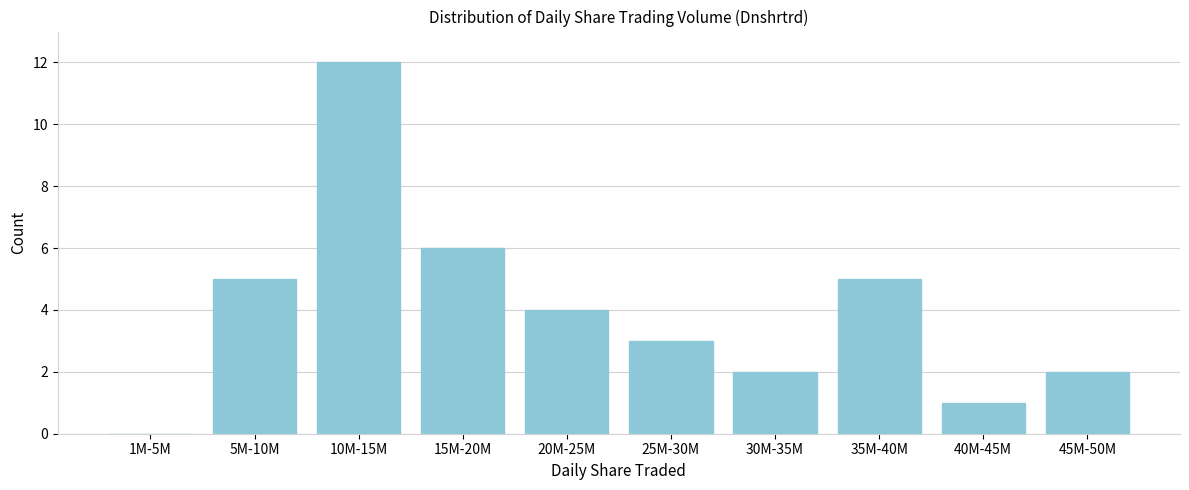

Reading left to right, transcribe all the data shown in this chart.

1M-5M=0	5M-10M=5	10M-15M=12	15M-20M=6	20M-25M=4	25M-30M=3	30M-35M=2	35M-40M=5	40M-45M=1	45M-50M=2